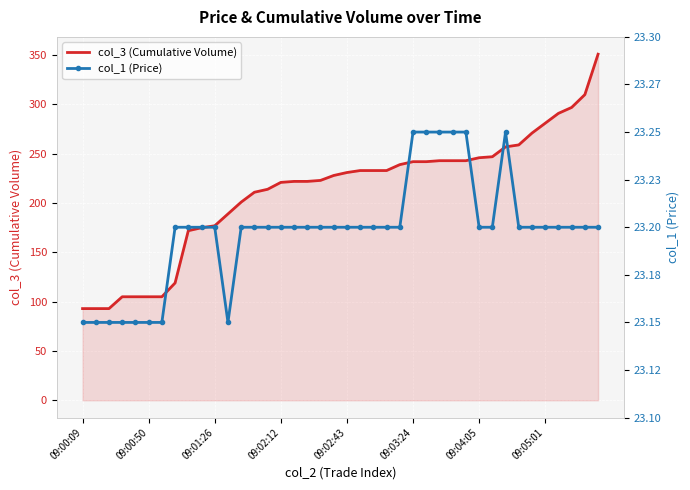

How many interior local peaks does the col_1 (Price) series have?

1